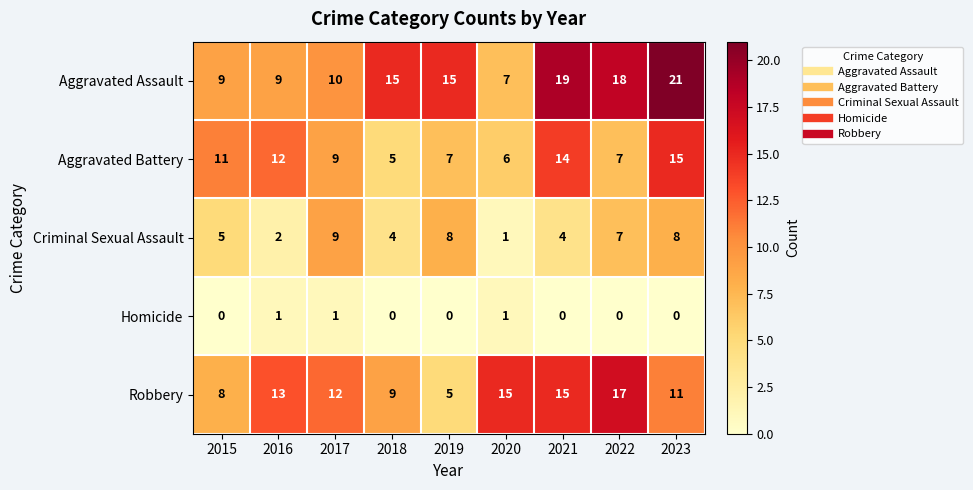

How many distinct data groups are displayed?

5